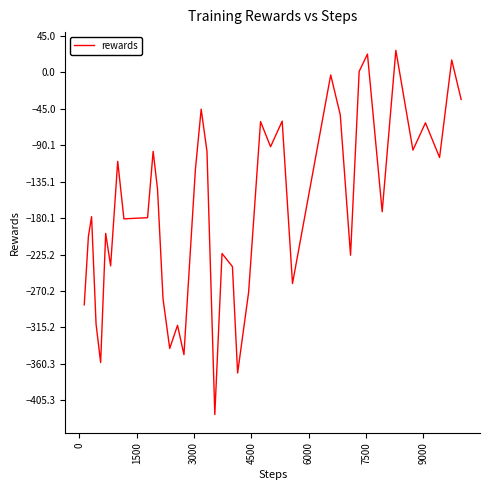

Does the chart display data point markers on the line(s)?

No